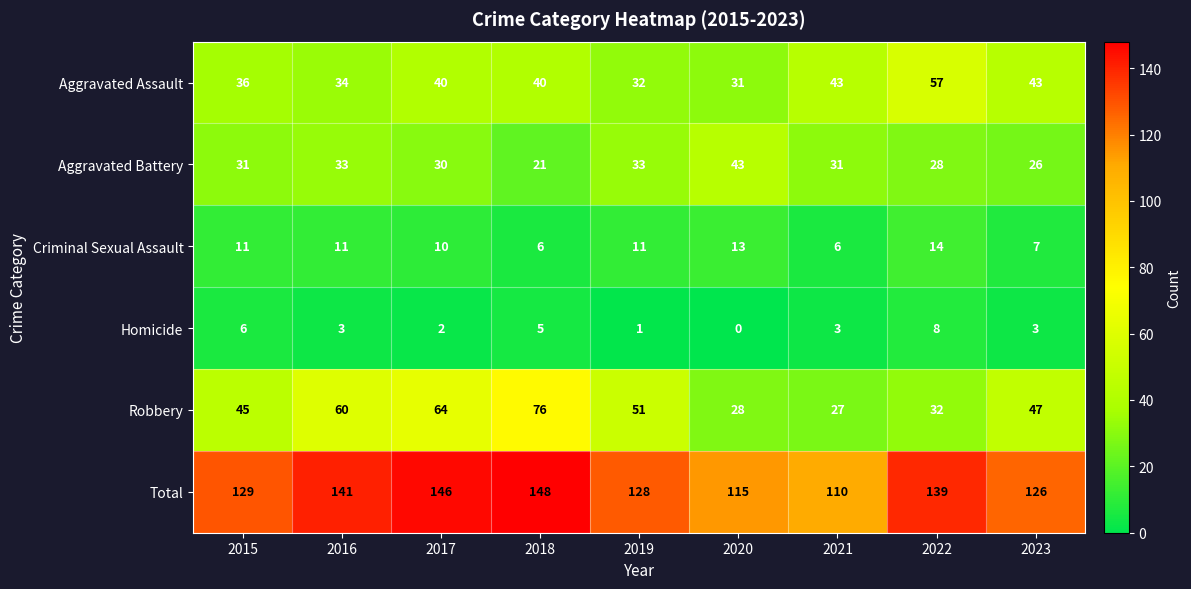

At 2017, list the series in order from largest to smallest.

Total, Robbery, Aggravated Assault, Aggravated Battery, Criminal Sexual Assault, Homicide